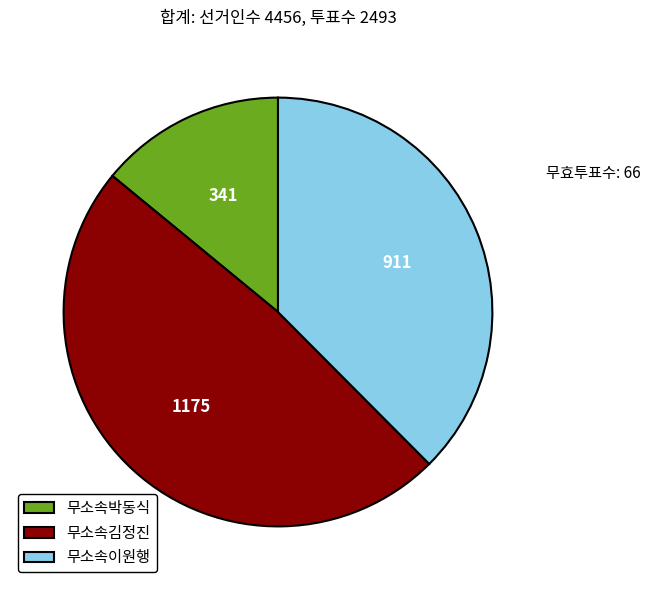

Which slice is the largest?

무소속김정진